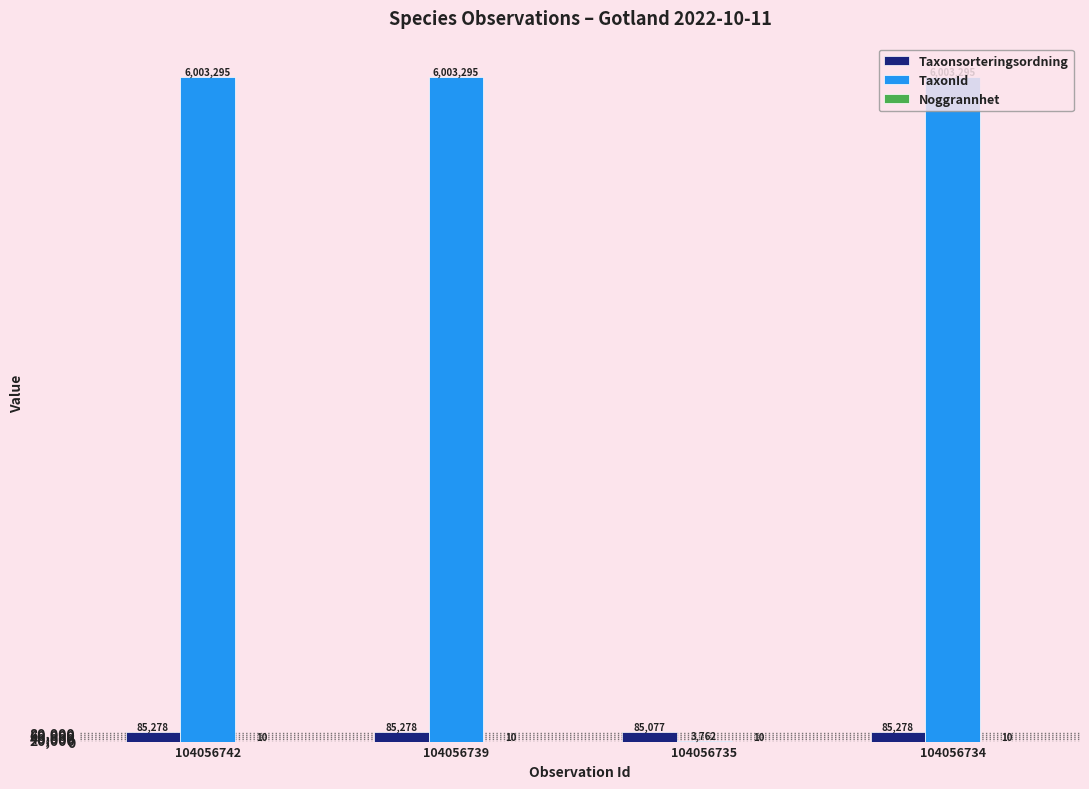

What is the average value of the Taxonsorteringsordning series?

85228